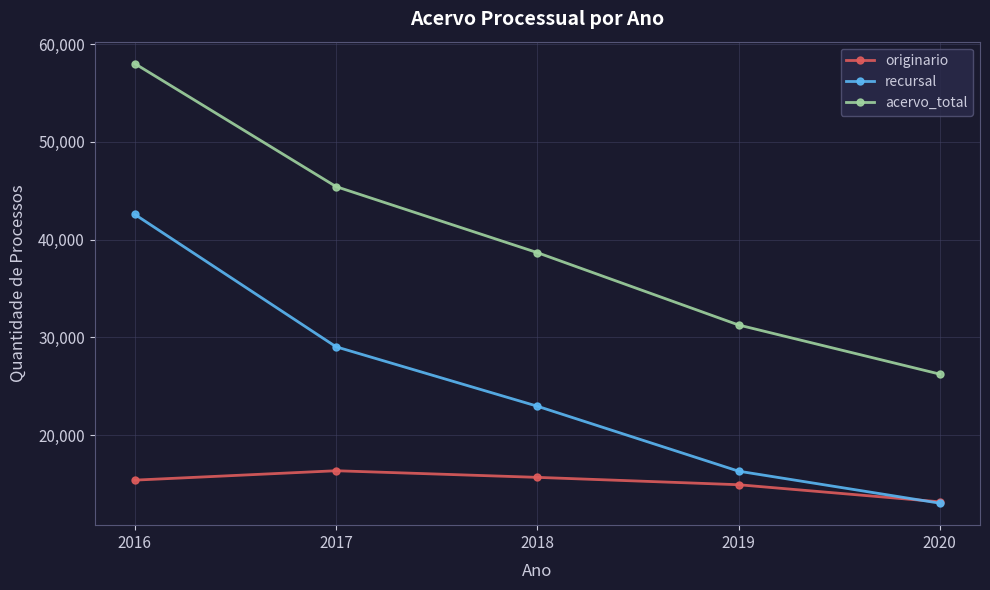

The acervo_total series shows 57995 at 2016. True or false?

True